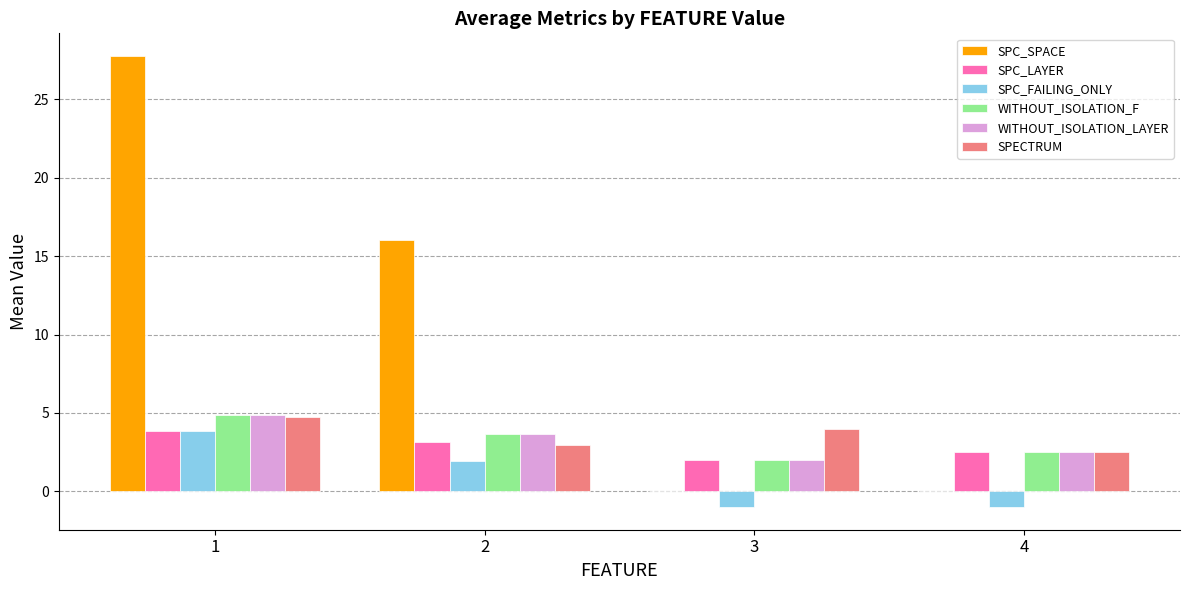

How many data points does each series have?

4